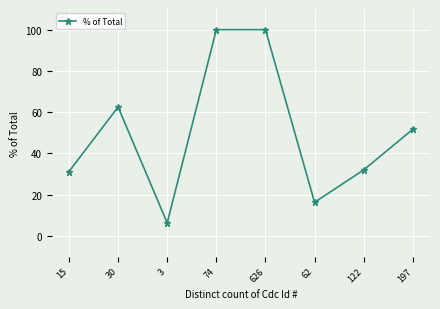

Between 626 and 62, which is larger?

626